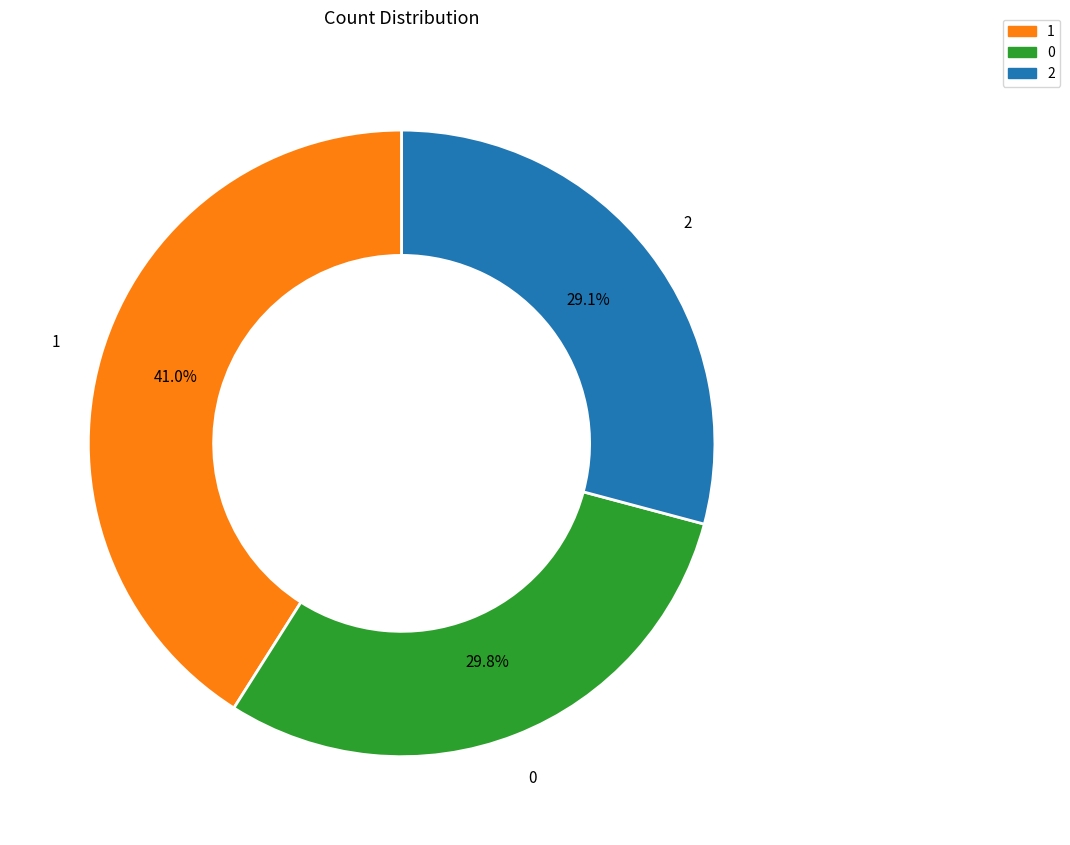

How many segments does this pie chart have?

3